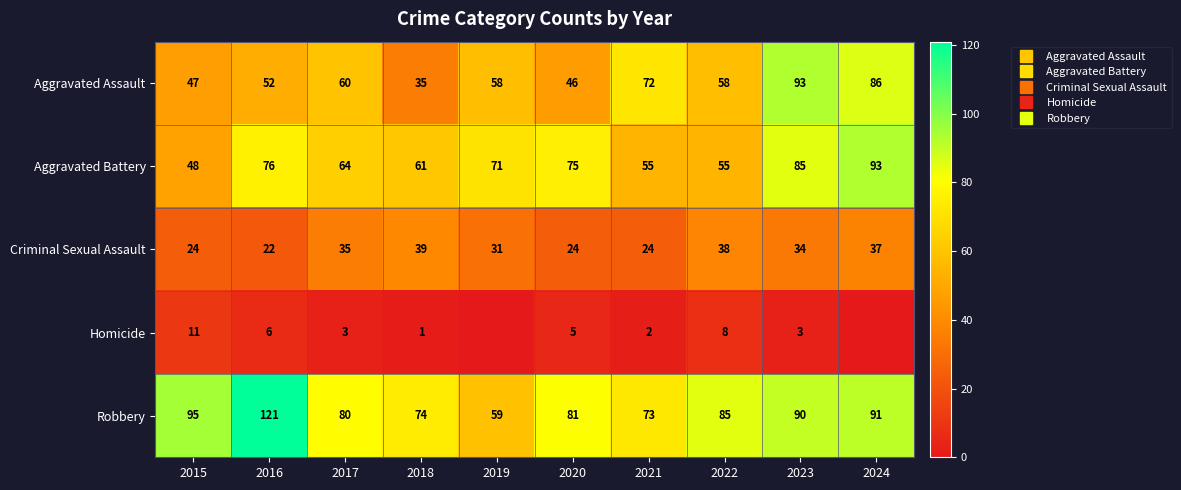

What is the difference between the Aggravated Assault values at 2023 and 2016?

41